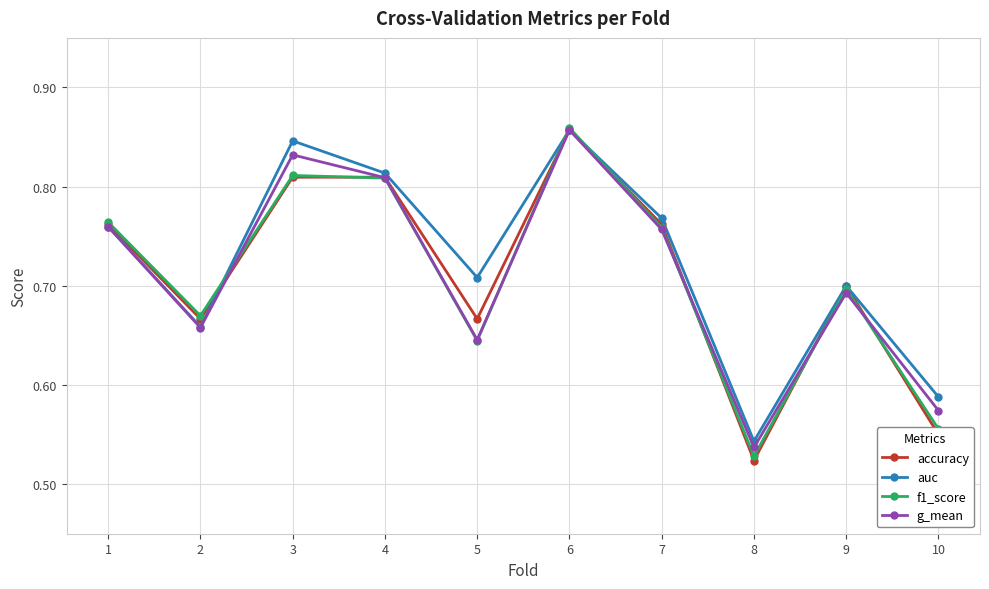

Which series has the largest range (max minus min)?

accuracy